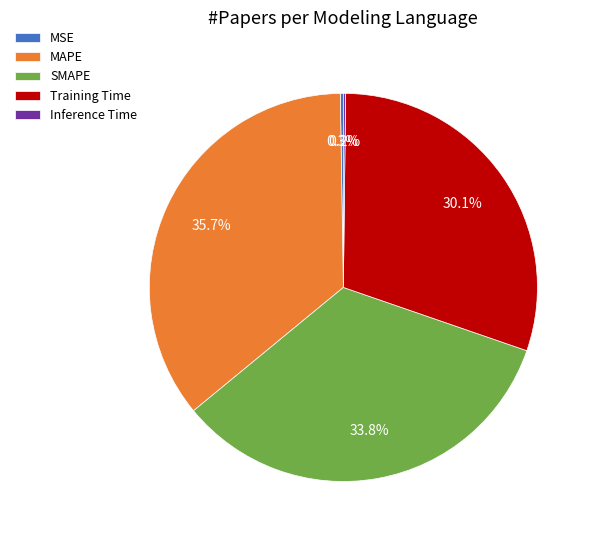

Between SMAPE and MAPE, which is larger?

MAPE